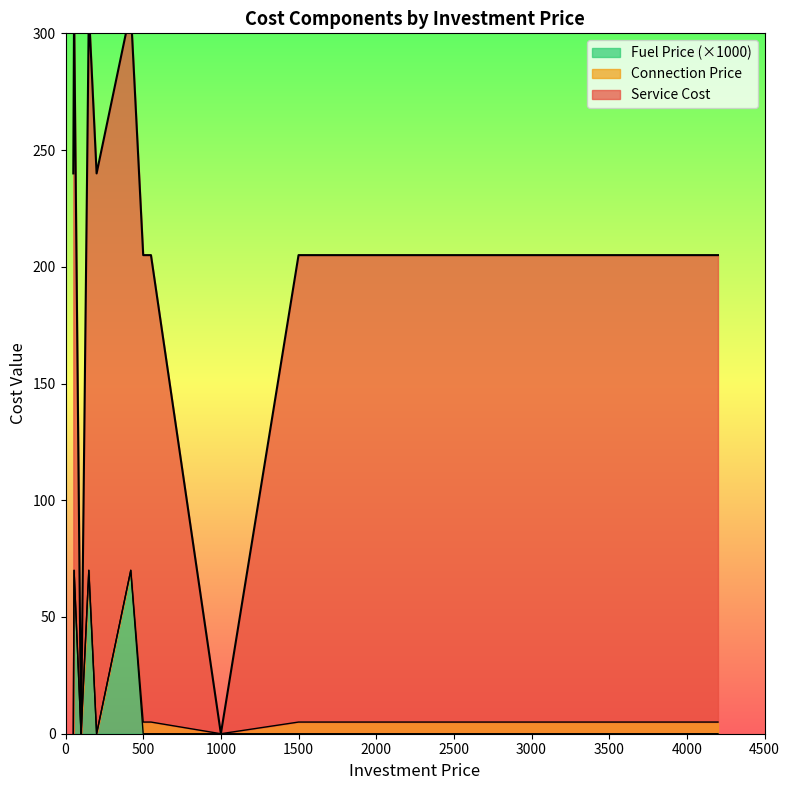

How many lines are shown in the chart?

3